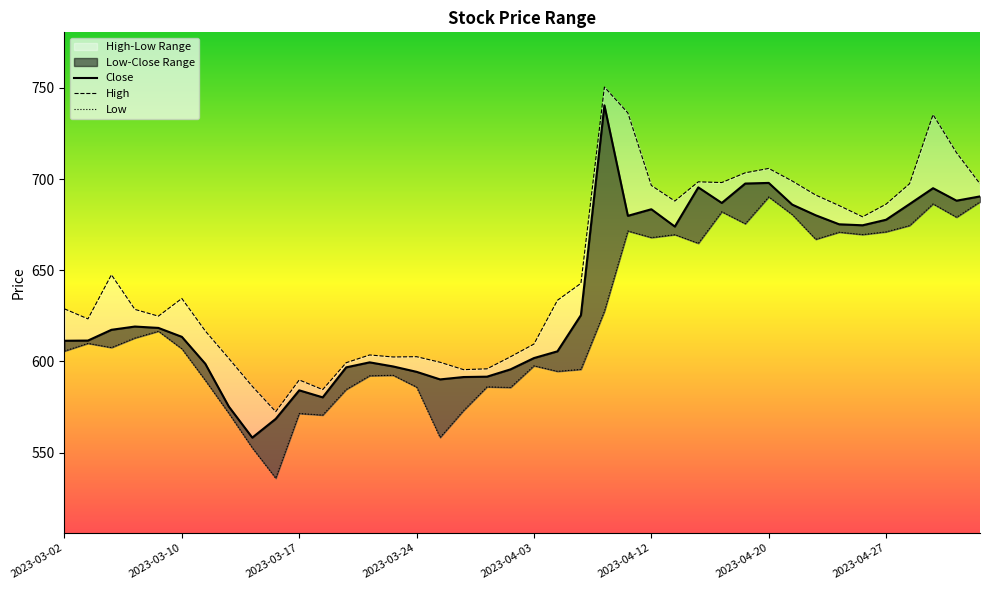

What is the average value of the Close series?

636.4